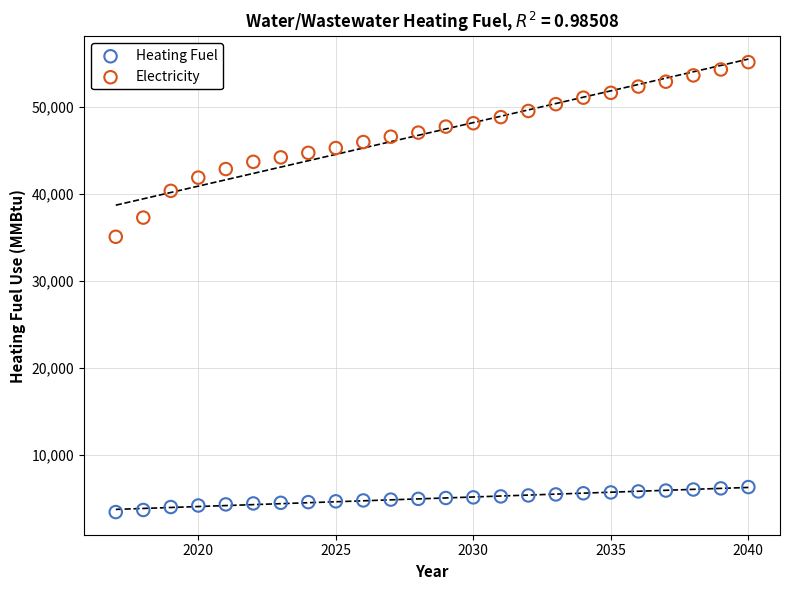

Which series has the widest spread of Y values?

Electricity